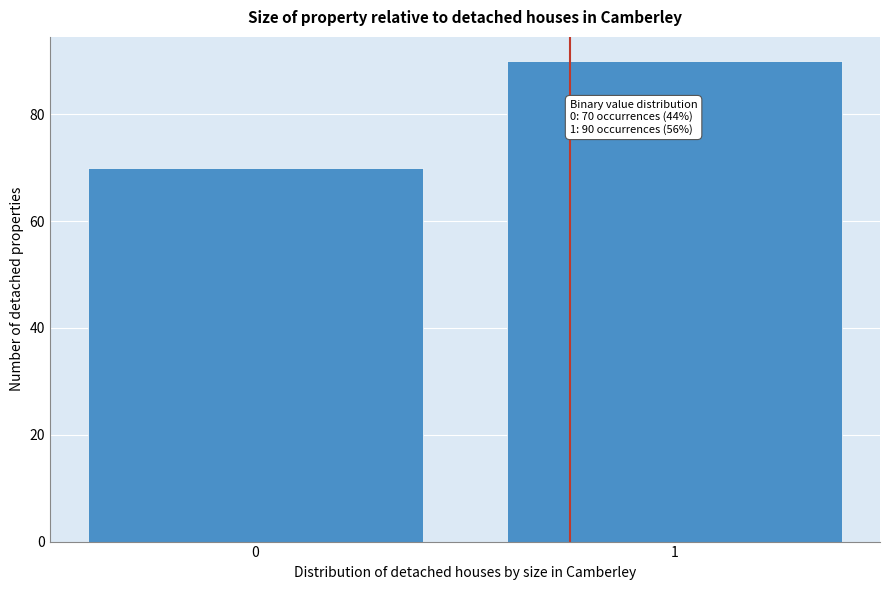

Reading right to left, what are all the values shown in this chart?

1=90	0=70